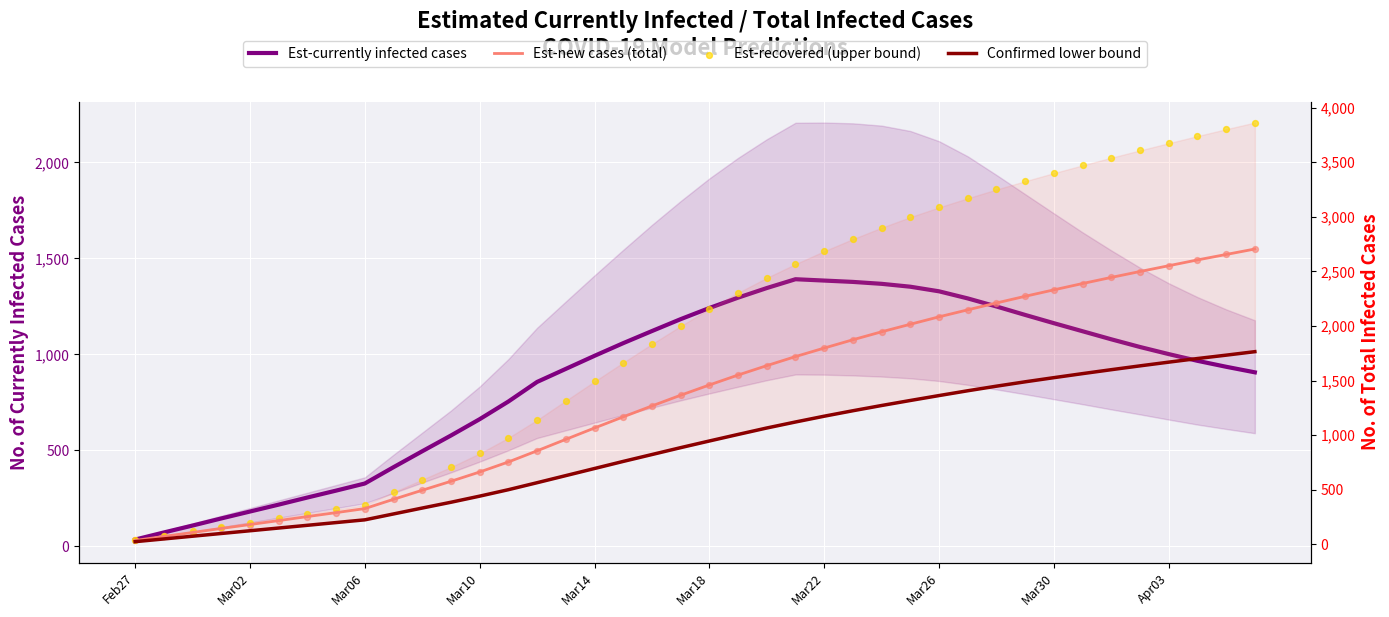

Which series has the widest spread of Y values?

Est-recovered (upper bound)